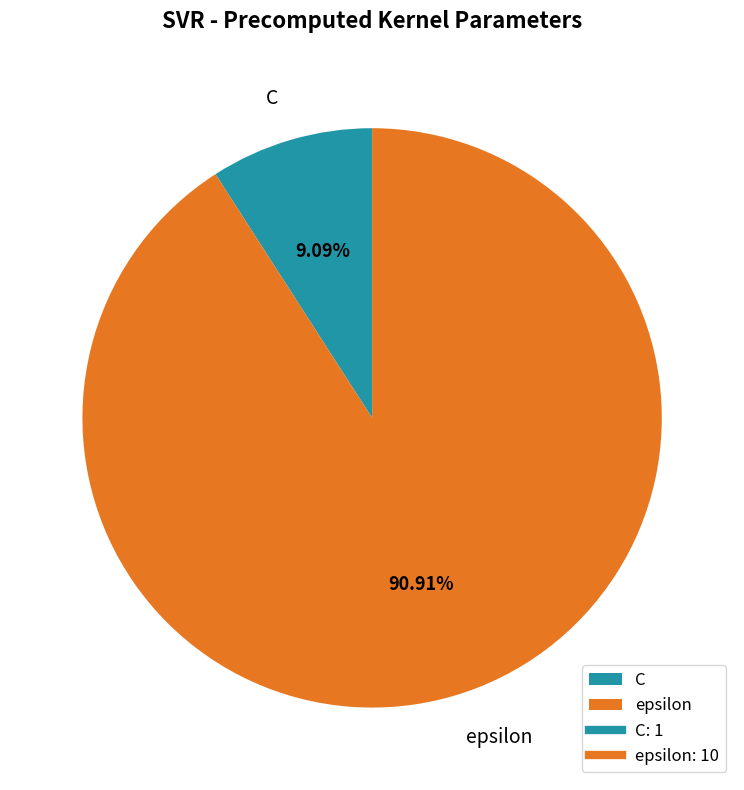

Rank the categories by value from highest to lowest.

epsilon, C